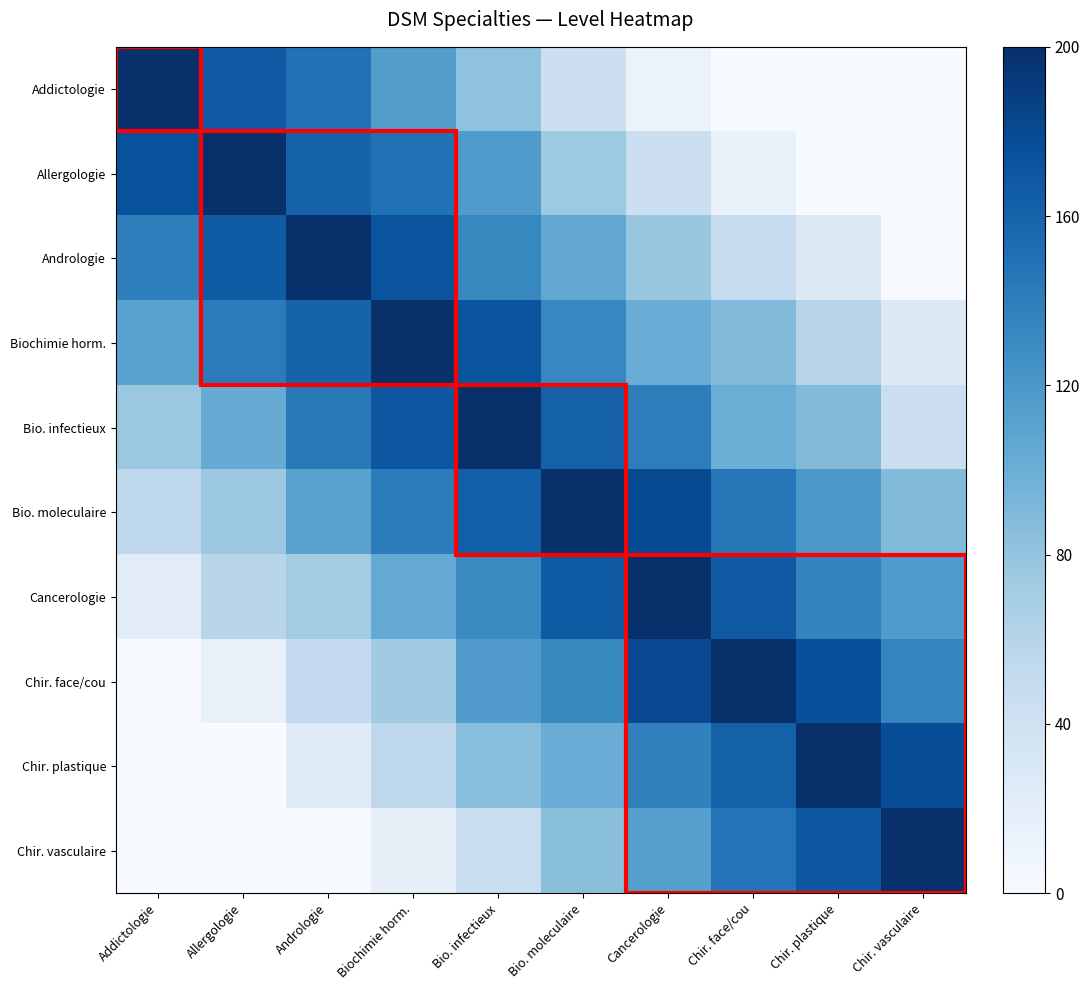

What is the total value across all series at Bio. infectieux?

1246.1